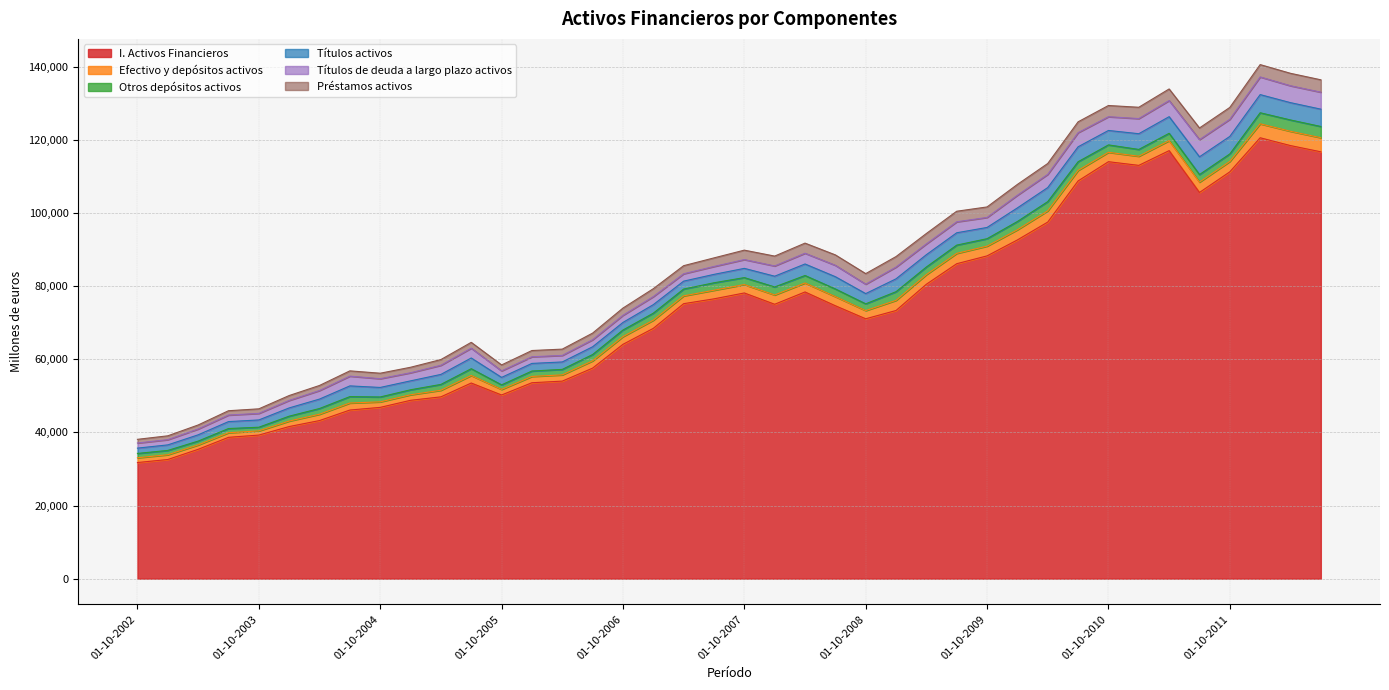

Reading left to right, what are all the values shown in this chart?

I. Activos Financieros: 31758	32588	35373	38654	39272	41601	43240	46118	46847	48780	49725	53507	50234	53587	54027	57584	64090	68455	75211	76532	78140	75050	78415	74643	71079	73345	80529	86142	88283	92649	97530	108787	114043	113040	117071	105630	111271	120592	118450	116749
Efectivo y depósitos activos: 1309	1307	1196	1260	1143	1503	1734	1921	1509	1514	1802	2061	1522	1721	1711	1987	2104	2234	2133	2355	2294	2540	2456	2493	2239	2773	2624	2825	2665	2775	3070	2869	2567	2500	2727	2826	2838	3819	3909	3856
Otros depósitos activos: 1184	1174	1053	1139	1003	1335	1561	1751	1334	1365	1598	1852	1247	1480	1497	1727	1810	1919	1868	2037	1906	2193	2045	2102	1851	2372	2089	2262	2039	2263	2529	2379	2029	1857	2011	2070	2056	3020	3101	3069
Títulos activos: 1451	1517	1716	1903	1990	2260	2581	2931	2607	2440	2737	2933	2044	2083	2034	2123	2074	2333	2161	2301	2526	2940	3153	3351	2795	3516	3369	3377	3072	3723	3841	4083	3947	4302	4550	4856	4791	4967	4734	4740
Títulos de deuda a largo plazo activos: 1401	1428	1595	1789	1793	2050	2338	2668	2392	2217	2495	2683	1778	1817	1787	1927	1946	2200	2018	2159	2404	2803	2939	3112	2581	3216	2951	2998	2739	3460	3612	3869	3762	4138	4406	4698	4684	4827	4622	4644
Préstamos activos: 1003	1054	1100	1185	1247	1336	1388	1444	1502	1501	1565	1597	1632	1709	1722	1811	1979	2165	2211	2349	2581	2699	2766	2853	2886	2873	2847	2892	2872	2964	2974	2963	3066	3095	3176	3187	3247	3379	3404	3386